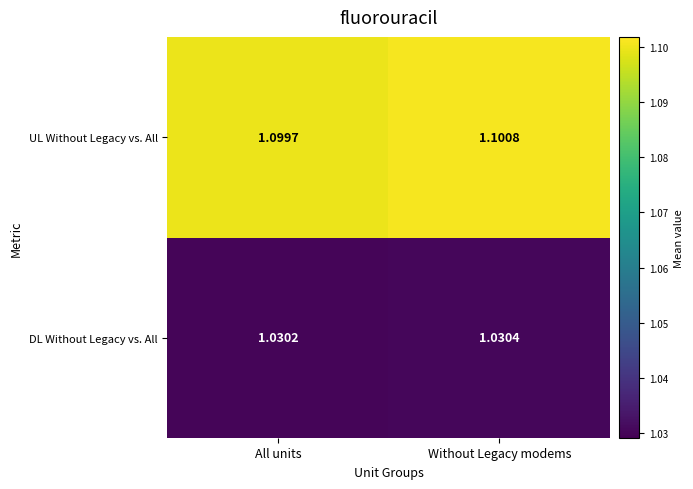

Between All units and Without Legacy modems, which series saw the biggest shift?

UL Without Legacy vs. All